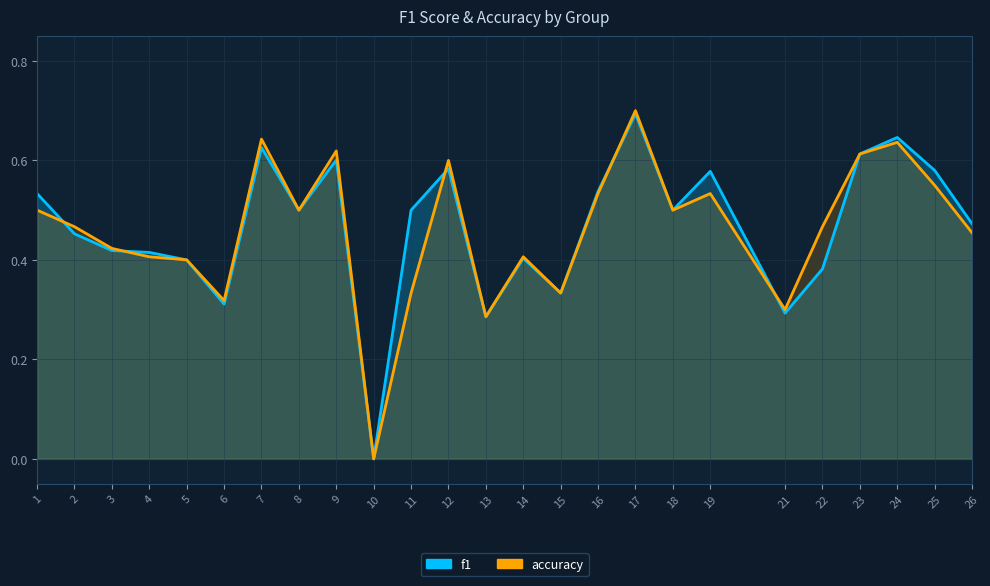

True or false: f1 and accuracy cross at least once.

True